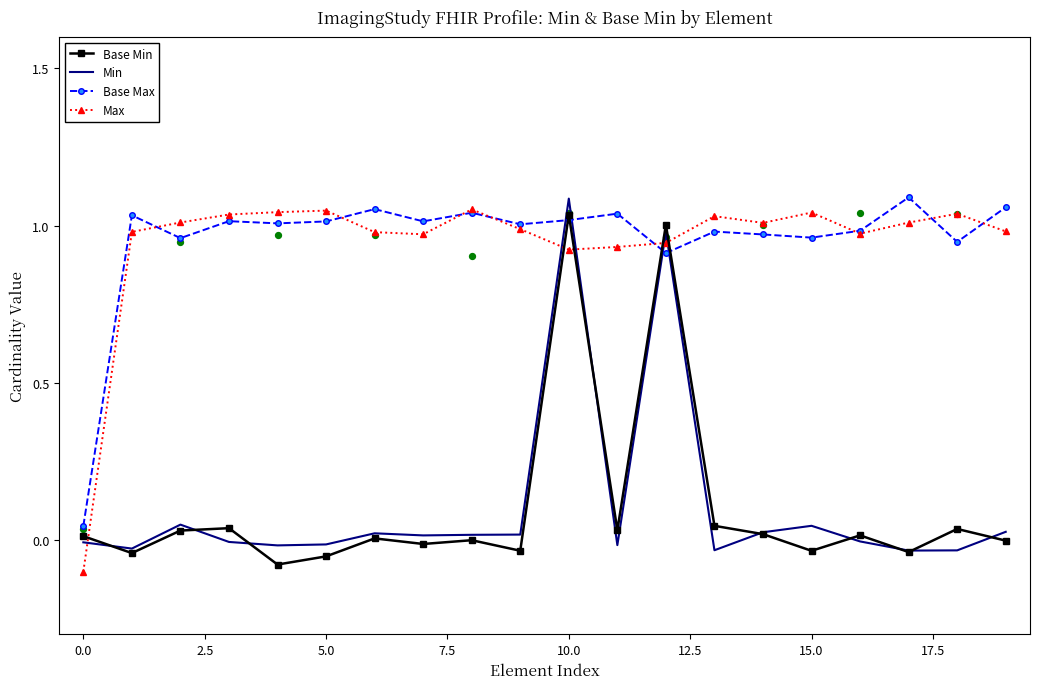

Which series has the widest spread of Y values?

Max